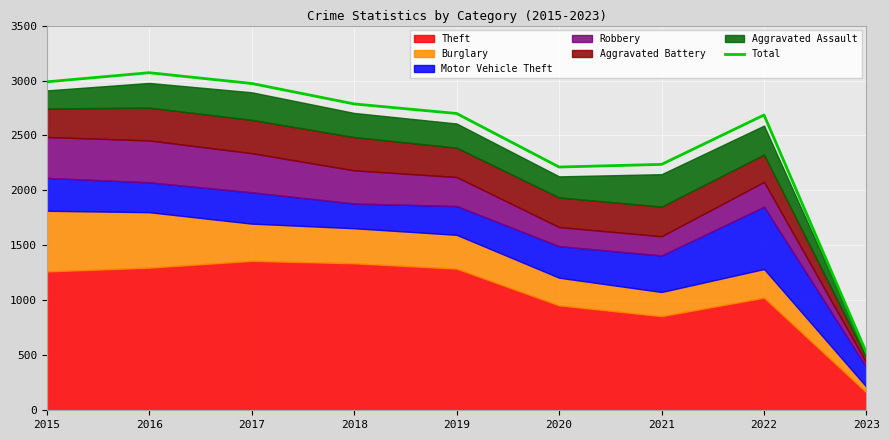

Rank the categories by value from highest to lowest.

2016, 2015, 2017, 2018, 2019, 2022, 2021, 2020, 2023